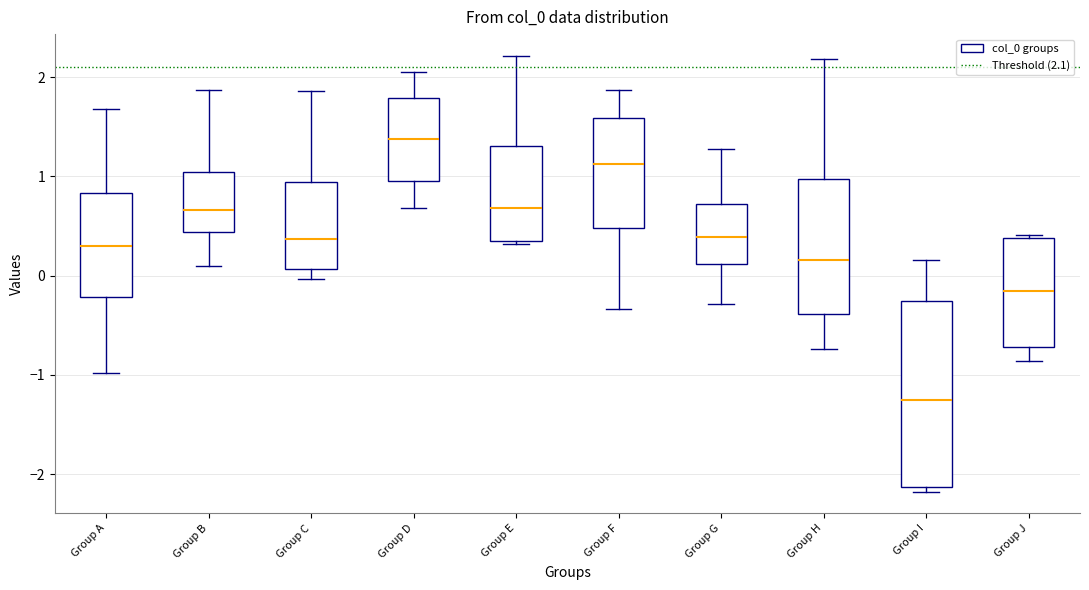

Where does the median line of the box for Group J sit on the y-axis? The values are not printed on the chart, so give them approximately, as read against the axis.

-0.2